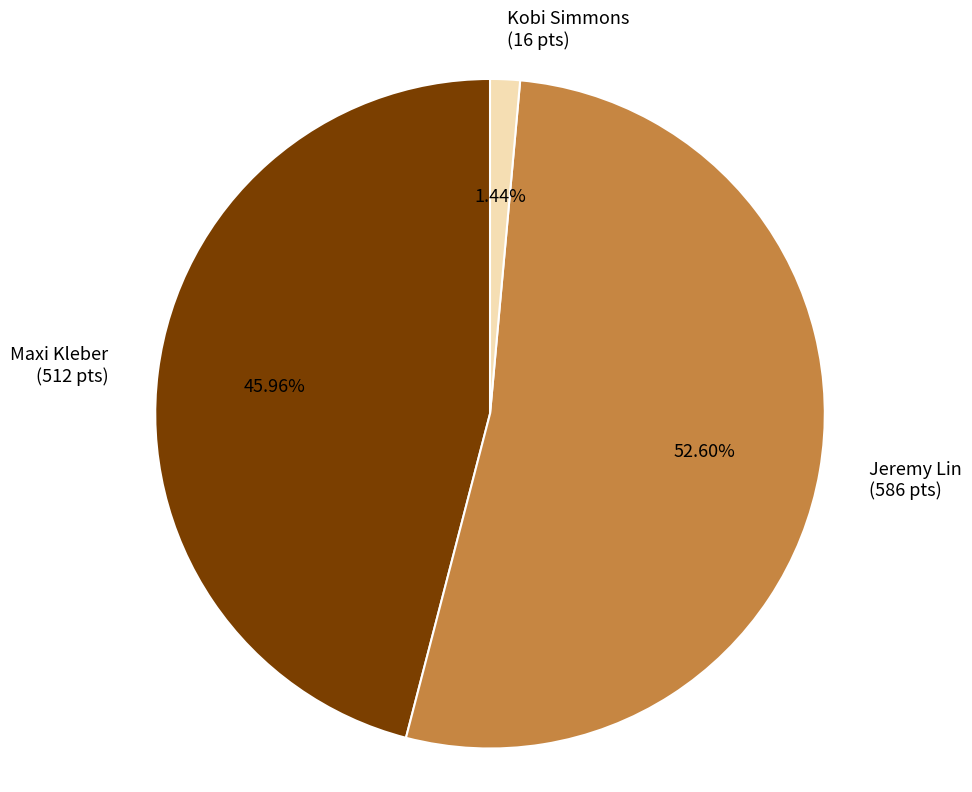

How many slices are in this pie chart?

3